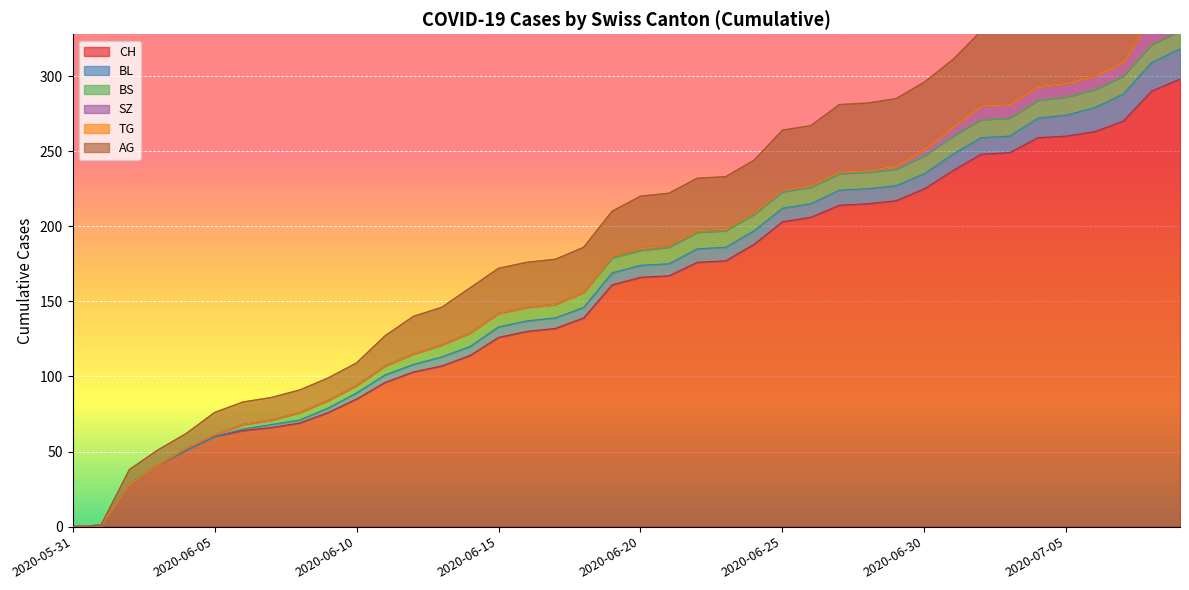

Which series has the largest total across all categories?

CH